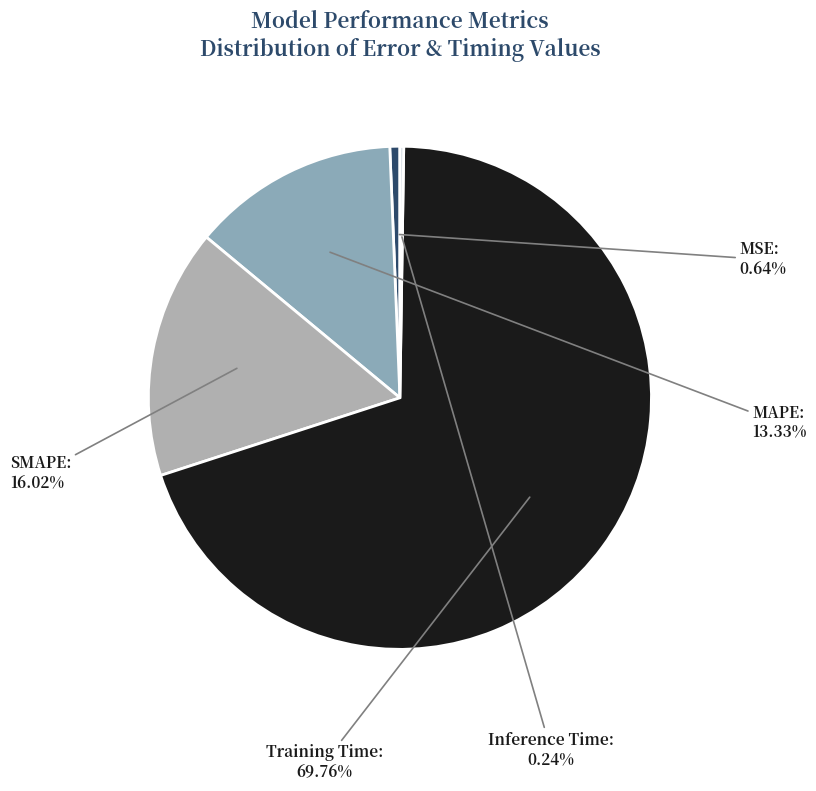

Do MSE and SMAPE together represent more than half of the pie?

No